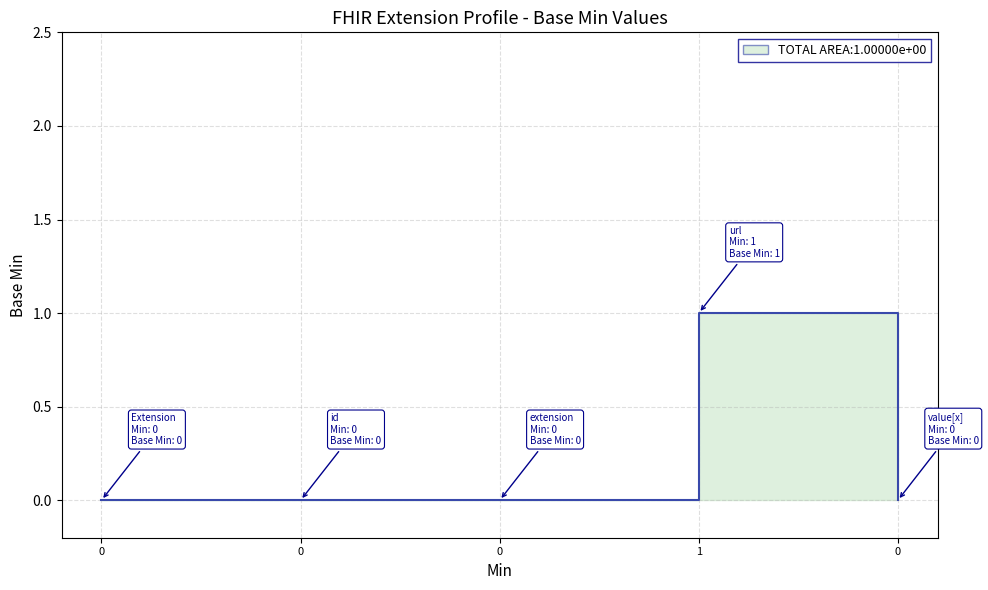

Reading right to left, extract all data points from this chart.

0	1	0	0	0